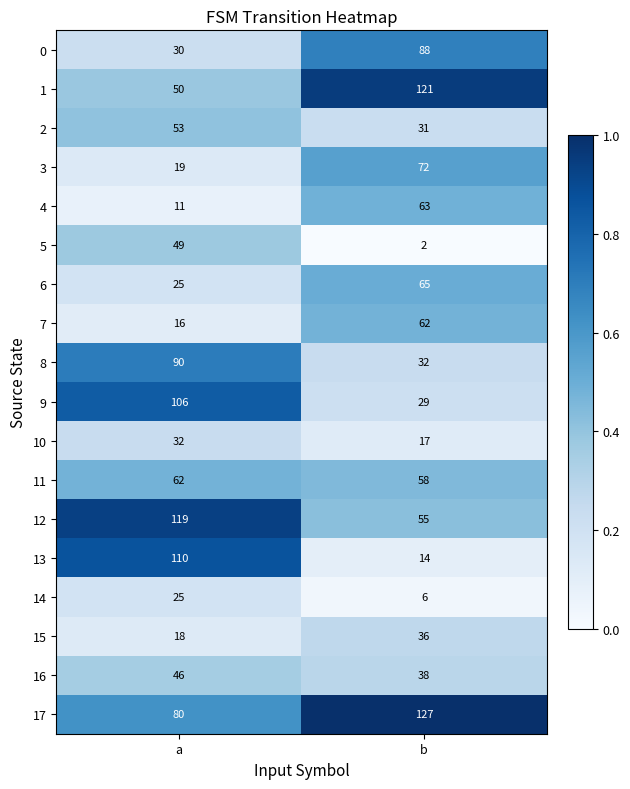

What is the difference between the maximum and minimum values in the 2 series?

22